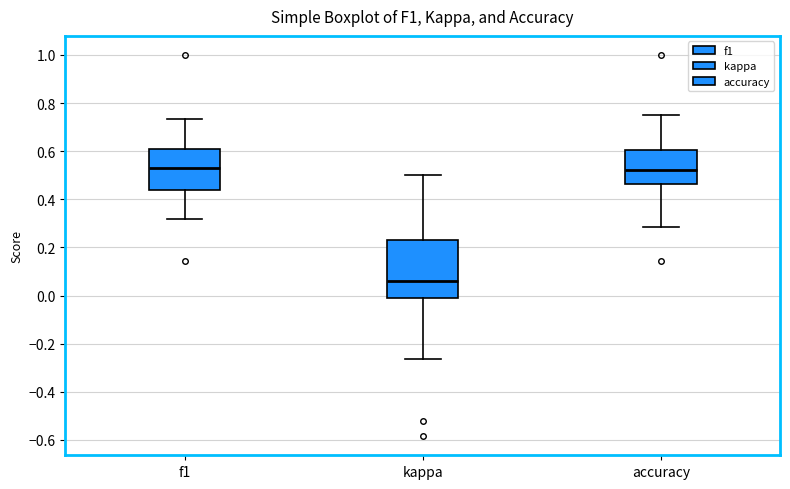

Reading left to right, read every box against the y-axis: the position of its median line, the range the box covers, and the ends of its whiskers. The values are not printed on the chart, so give them approximately, as read against the axis.

f1: median 0.52, box 0.44 to 0.60, whiskers 0.32 to 0.74
kappa: median 0.06, box -0.02 to 0.24, whiskers -0.26 to 0.50
accuracy: median 0.52, box 0.46 to 0.60, whiskers 0.28 to 0.76